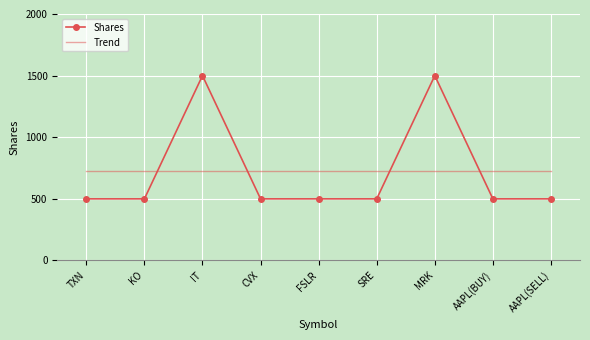

The Shares series shows 845.5 at FSLR. True or false?

False